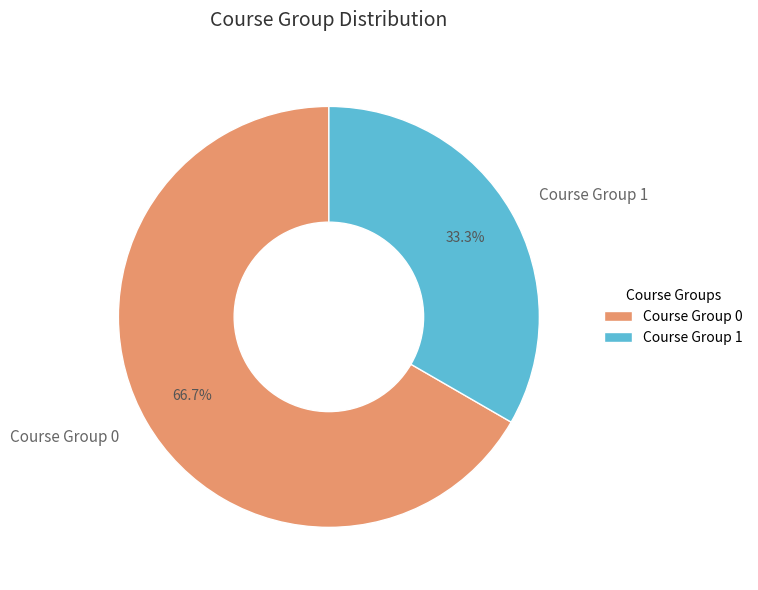

Does any single category account for the majority?

Yes